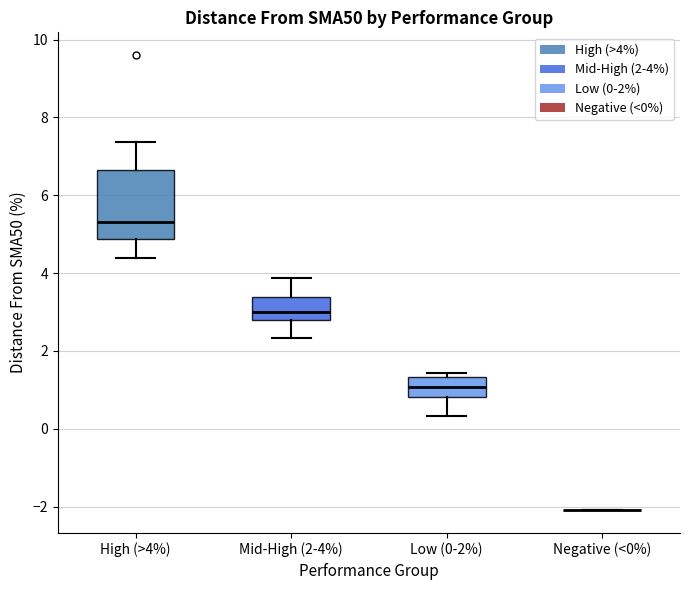

Reading left to right, read every box against the y-axis: the position of its median line, the range the box covers, and the ends of its whiskers. The values are not printed on the chart, so give them approximately, as read against the axis.

High (>4%): median 5.4, box 4.8 to 6.6, whiskers 4.4 to 7.4
Mid-High (2-4%): median 3.0, box 2.8 to 3.4, whiskers 2.4 to 3.8
Low (0-2%): median 1.0, box 0.8 to 1.4, whiskers 0.4 to 1.4 (just above the box's upper edge)
Negative (<0%): box collapsed to a line at -2.0, whiskers -2.0 to -2.0